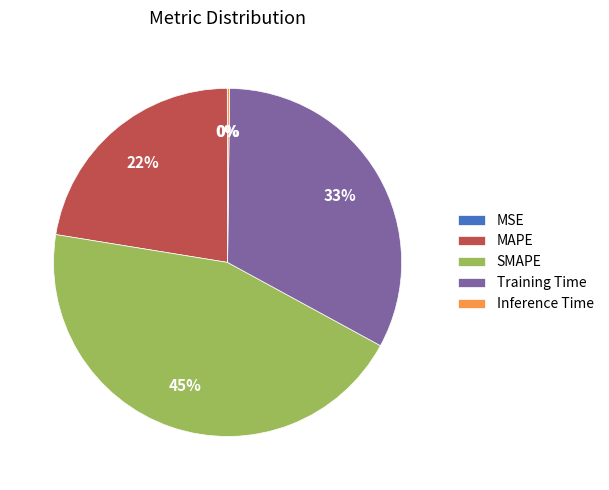

Does SMAPE account for over 50% of the chart?

No